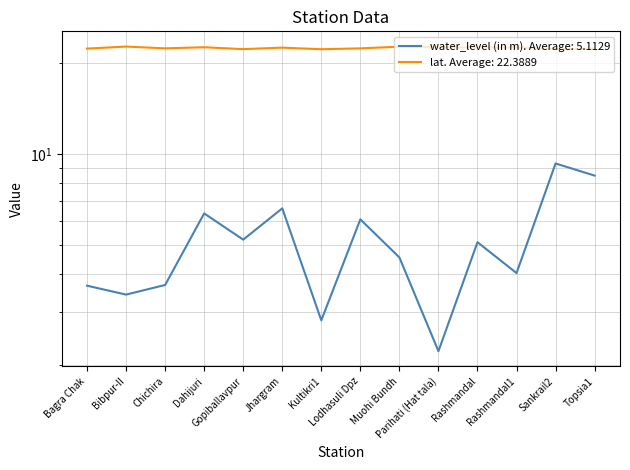

True or false: water_level (in m) has a value of 5.0 at Bibpur-II.

False